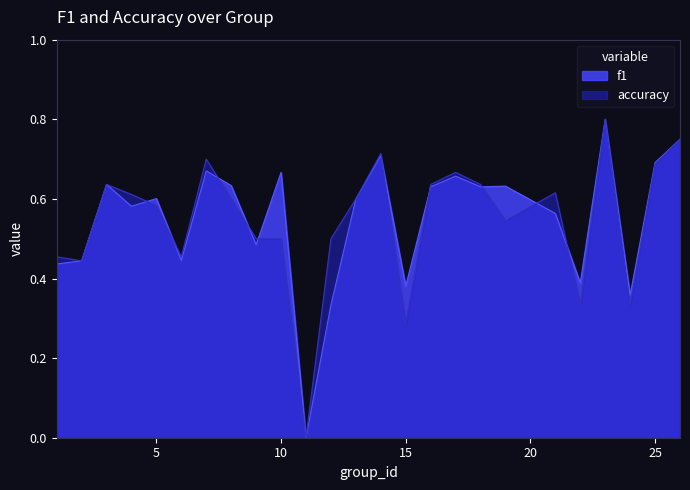

How many values in f1 are above zero?

24